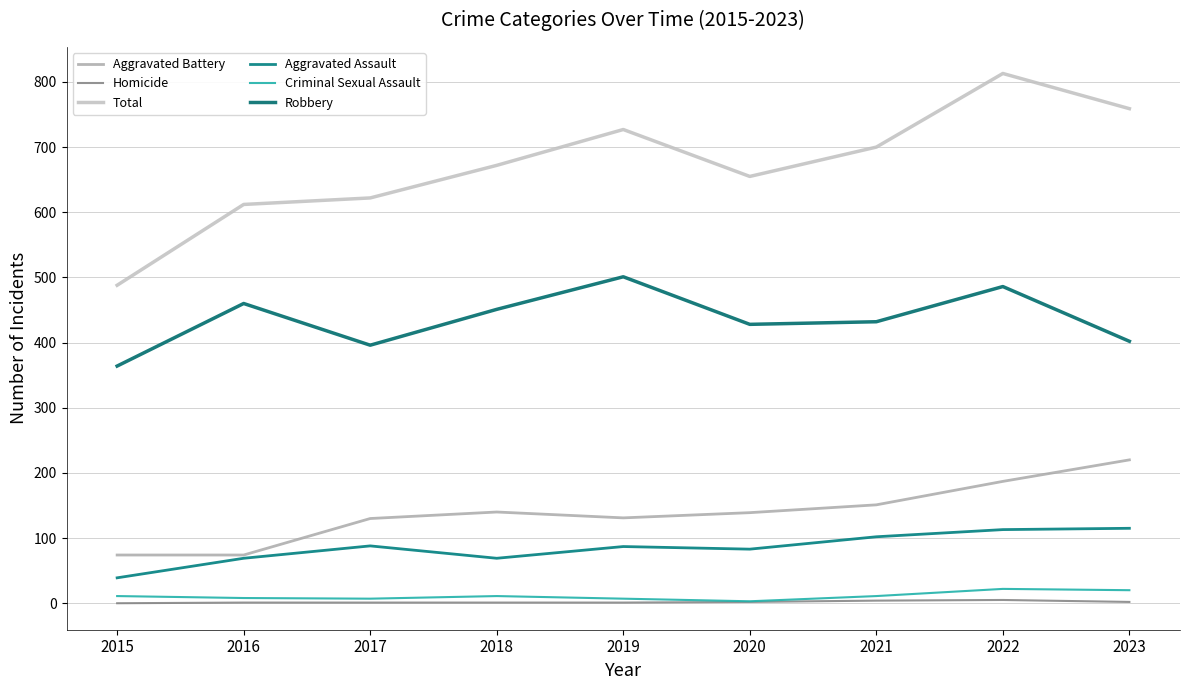

True or false: Criminal Sexual Assault and Total intersect in this chart.

False